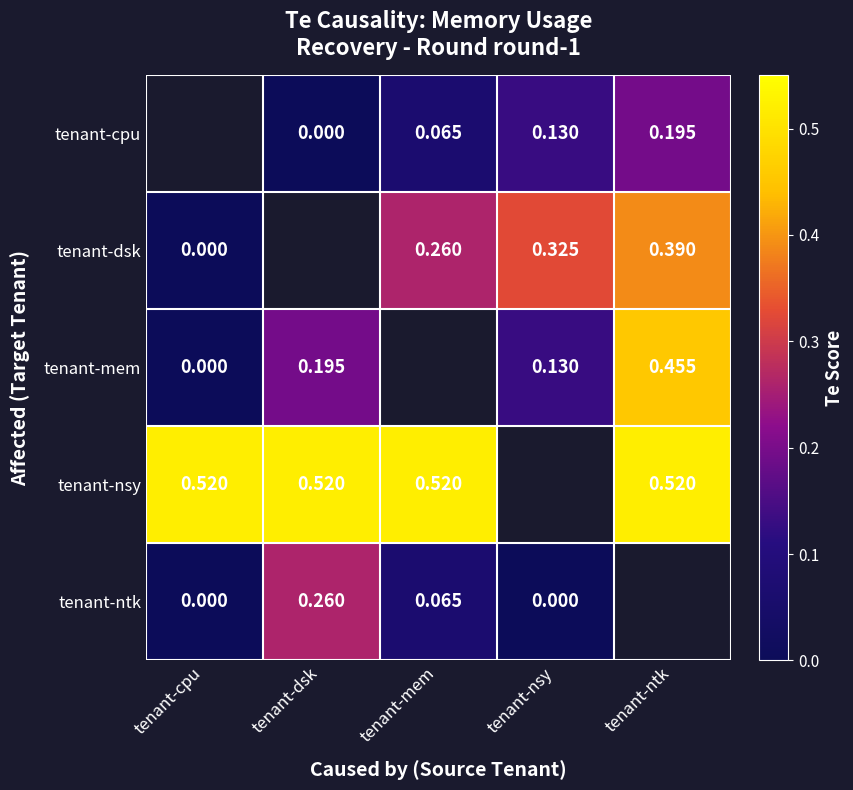

How many positive values does the tenant-dsk series have?

3